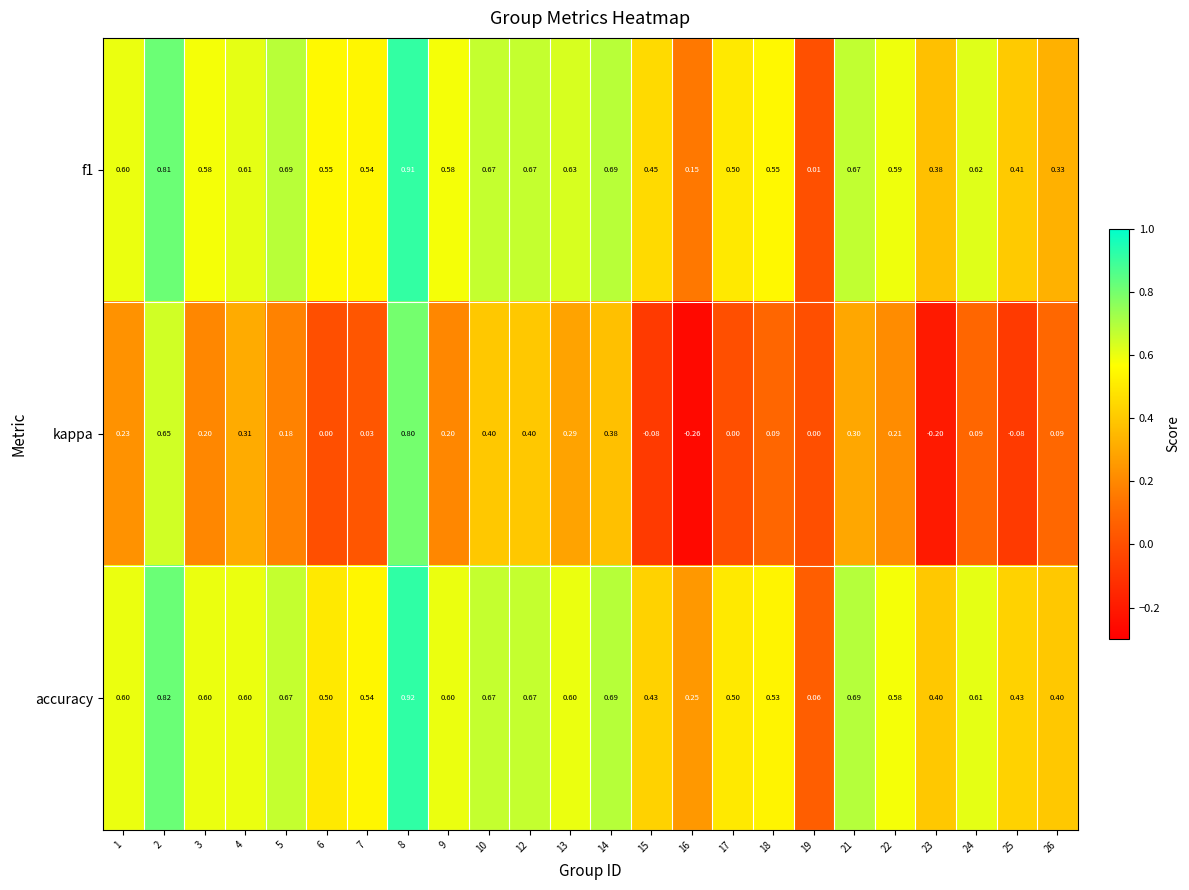

Which series changed the most between 18 and 23?

kappa